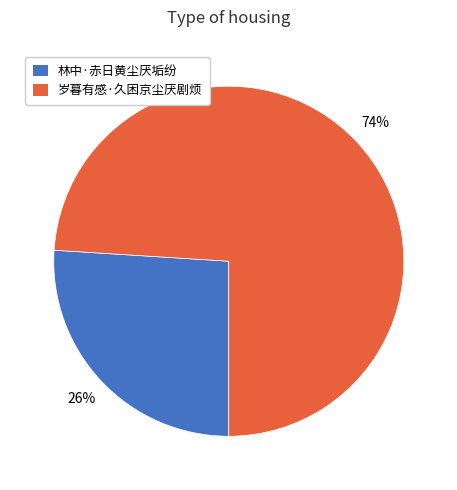

Does 岁暮有感·久困京尘厌剧烦 represent more than half of the total?

Yes